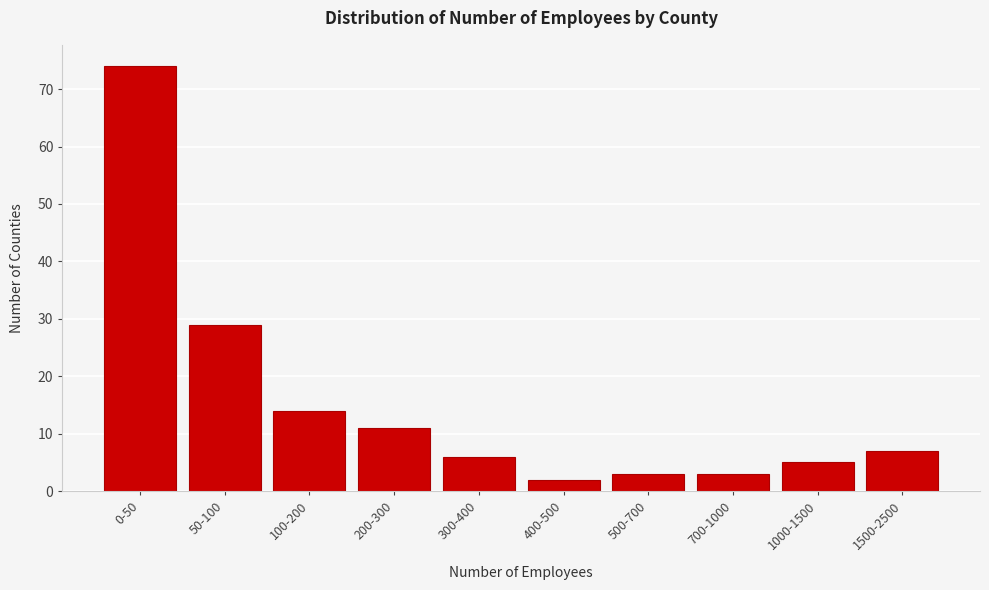

Reading left to right, what are all the values shown in this chart?

74	29	14	11	6	2	3	3	5	7